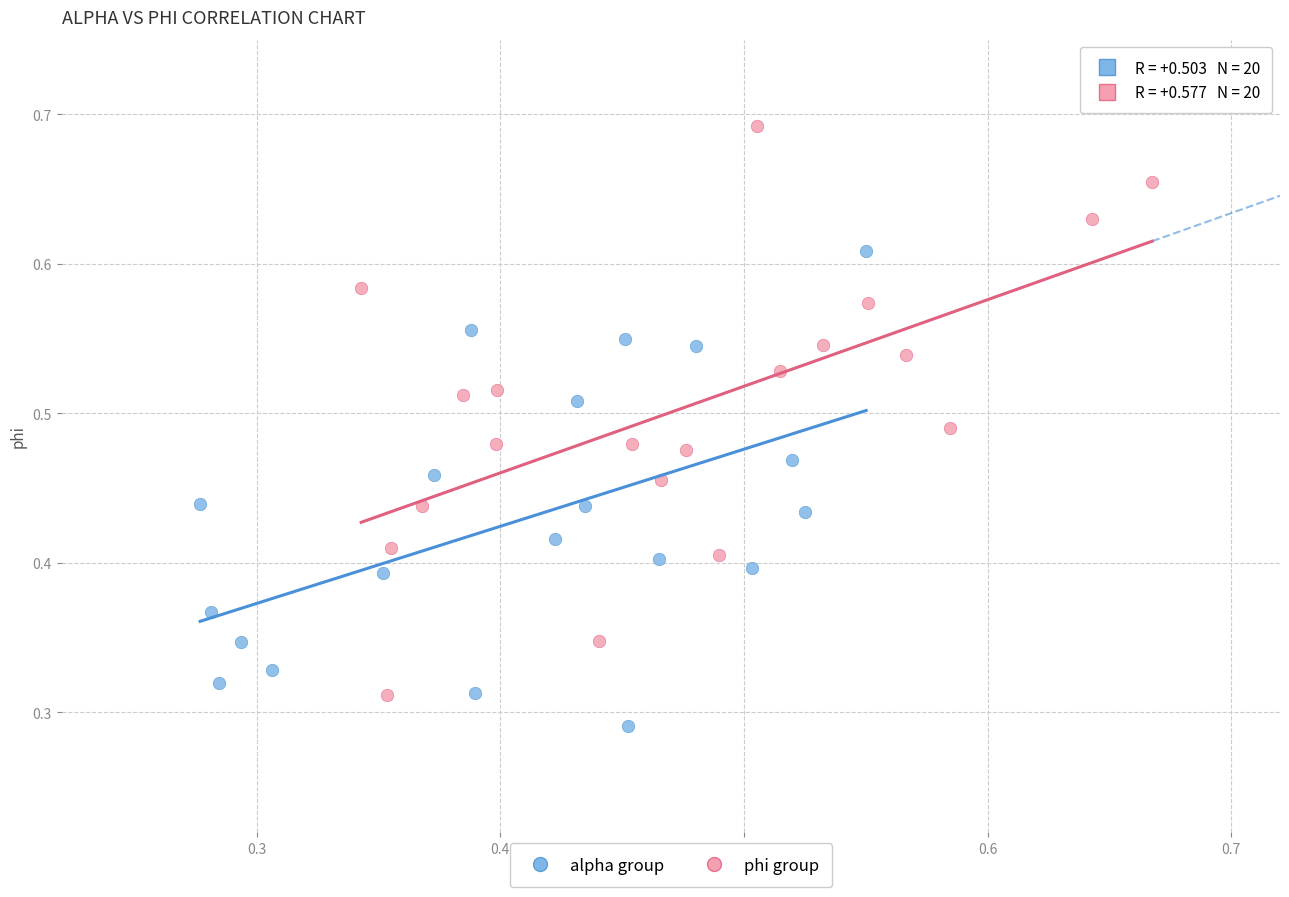

Which series has the largest Y range (max minus min)?

phi group